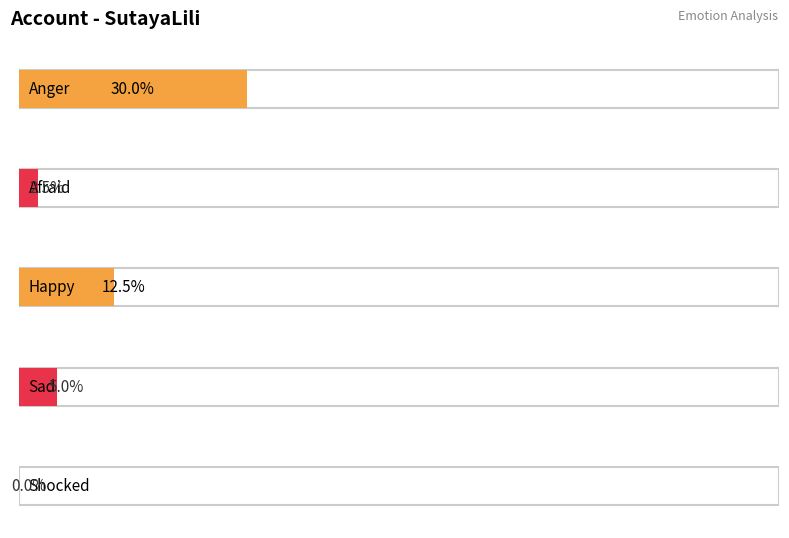

What position from the left is 3?

4